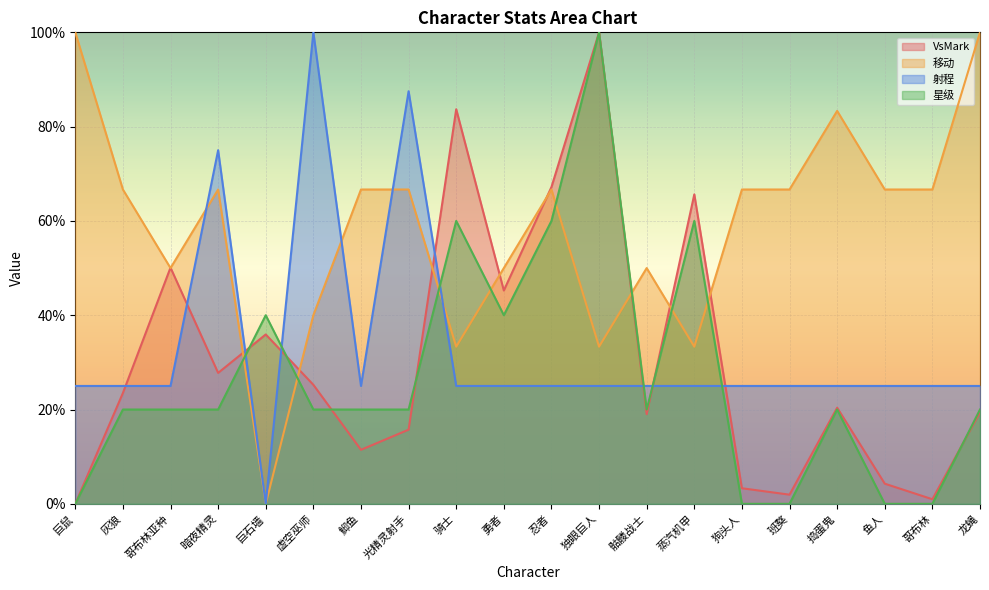

True or false: 移动 has a value of 1.2 at 狗头人.

False